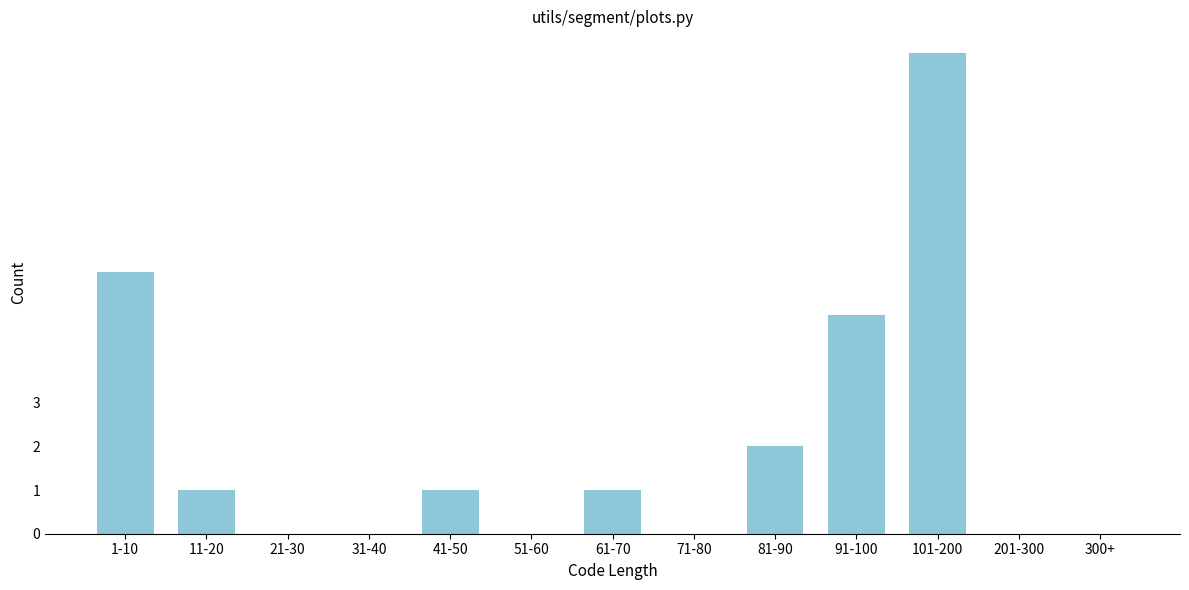

Reading left to right, extract all data points from this chart.

1-10=6	11-20=1	21-30=0	31-40=0	41-50=1	51-60=0	61-70=1	71-80=0	81-90=2	91-100=5	101-200=11	201-300=0	300+=0